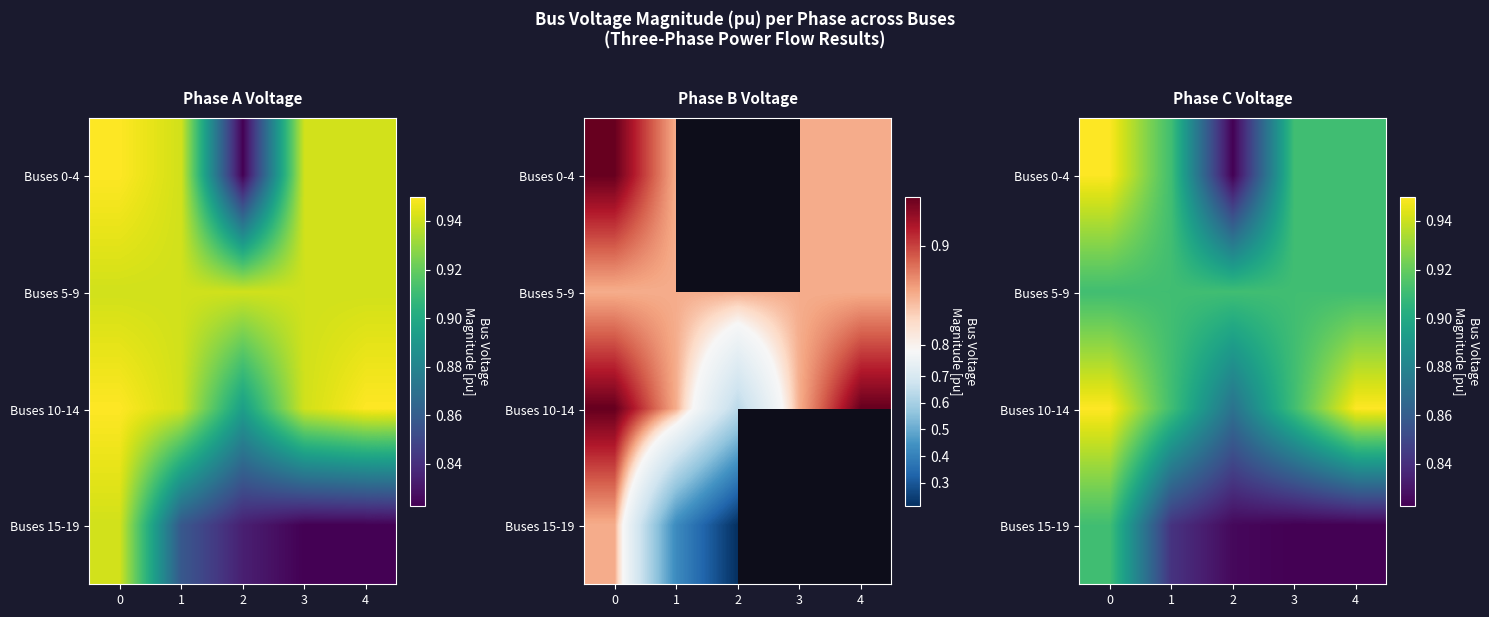

What is the lowest value of the Buses 0-4 series?

0.8